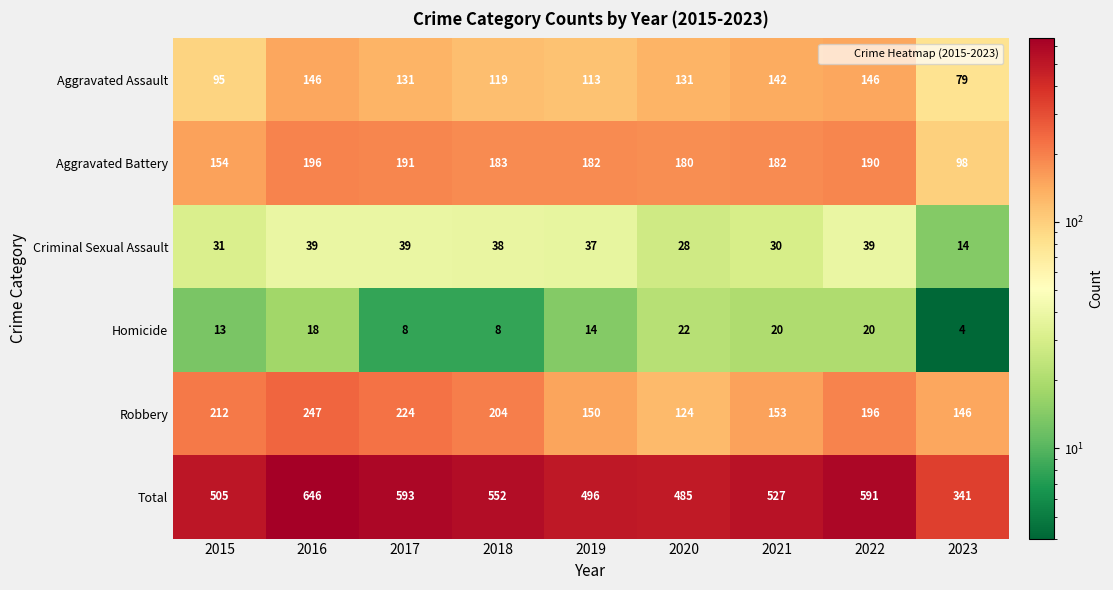

At 2015, list the series in order from smallest to largest.

Homicide, Criminal Sexual Assault, Aggravated Assault, Aggravated Battery, Robbery, Total